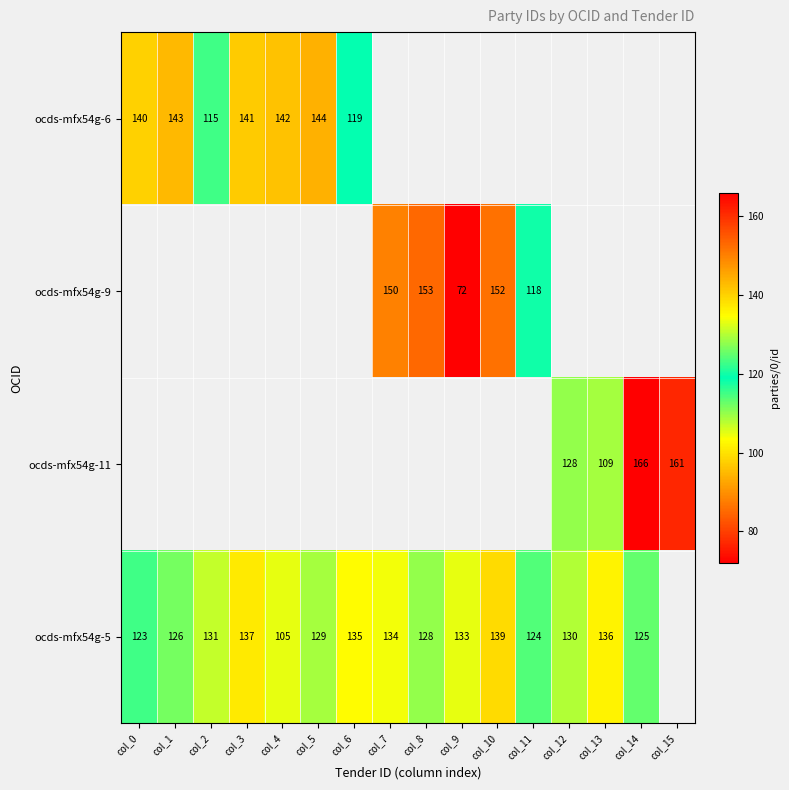

True or false: ocds-mfx54g-11 has a value of 39 at col_13.

False